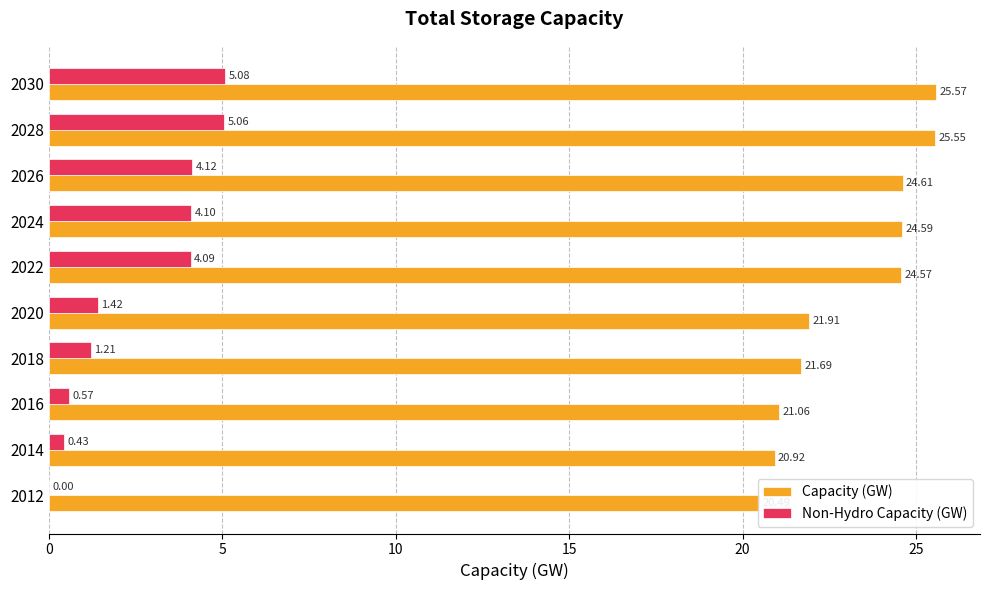

Which series changed the most between 2026 and 2030?

Capacity (GW)